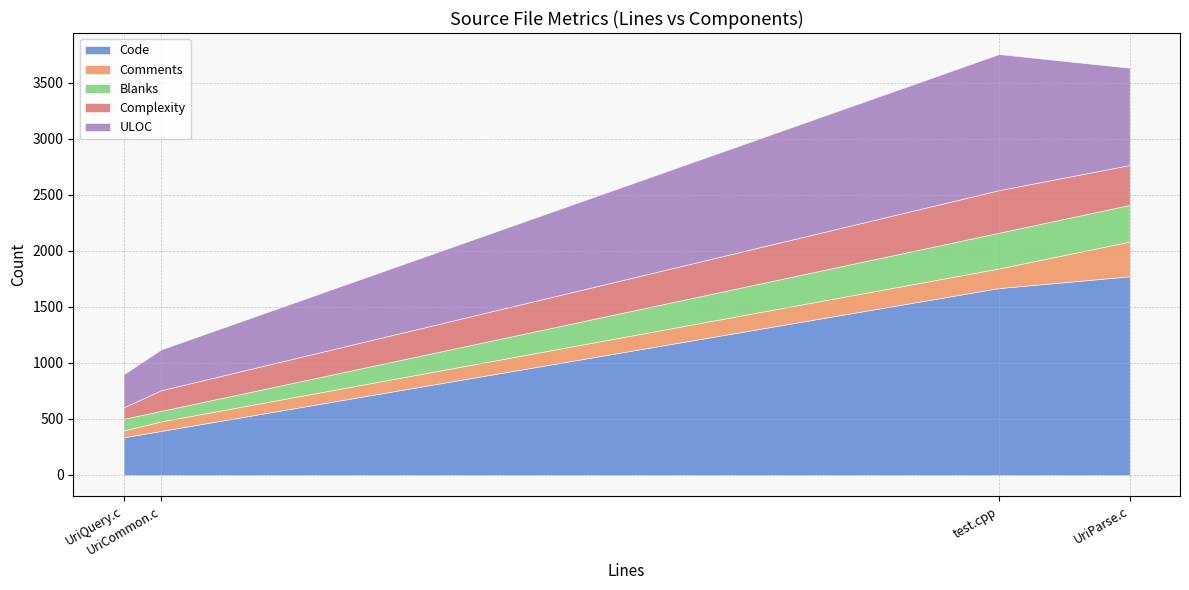

How many lines are shown in the chart?

5